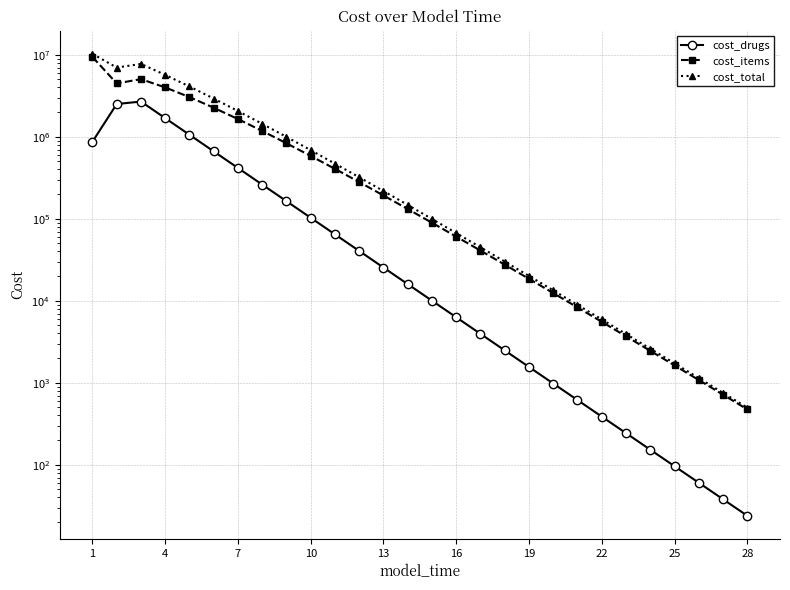

Is it true that cost_drugs equals 5990.4 at 14?

False